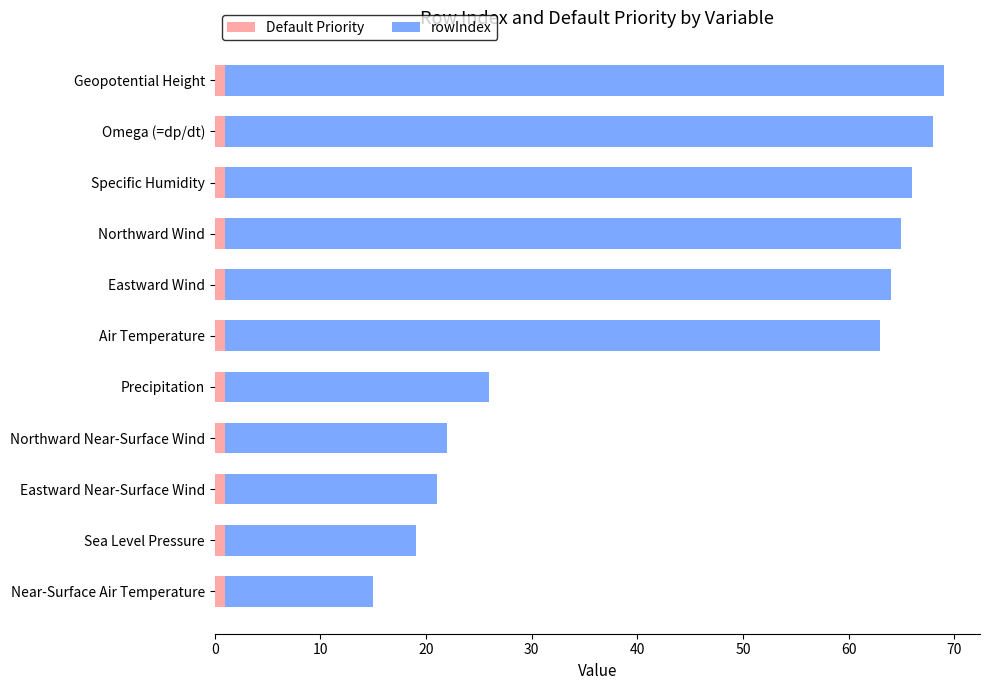

What is the sum of all Default Priority values?

11